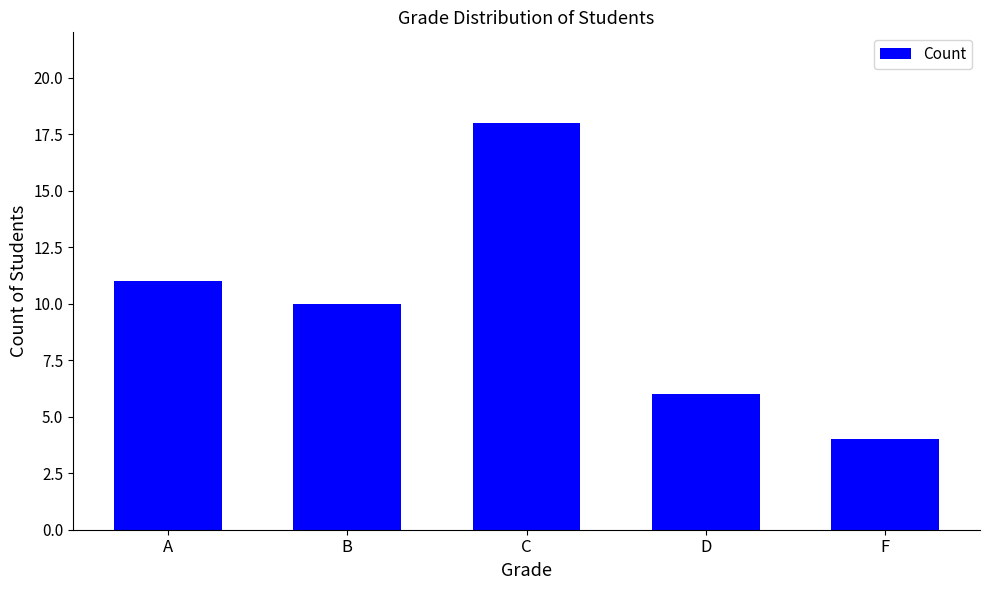

Reading left to right, extract all data points from this chart.

11	10	18	6	4